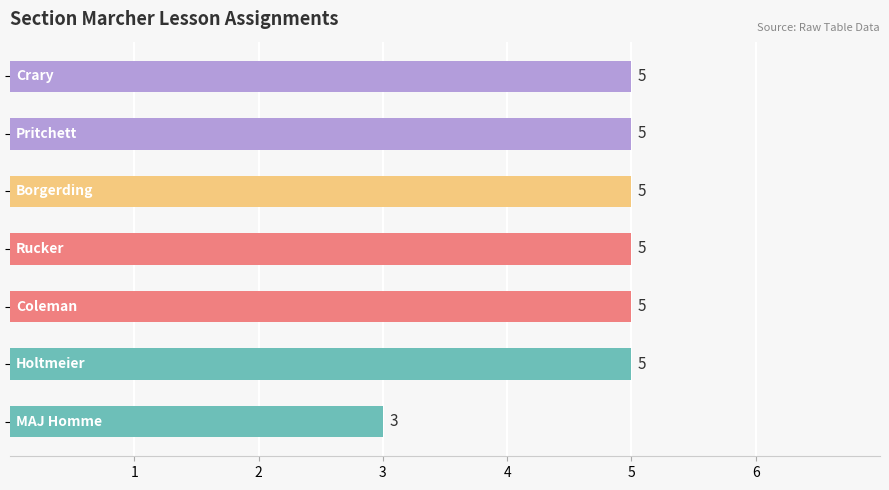

What is the greatest value displayed?

5